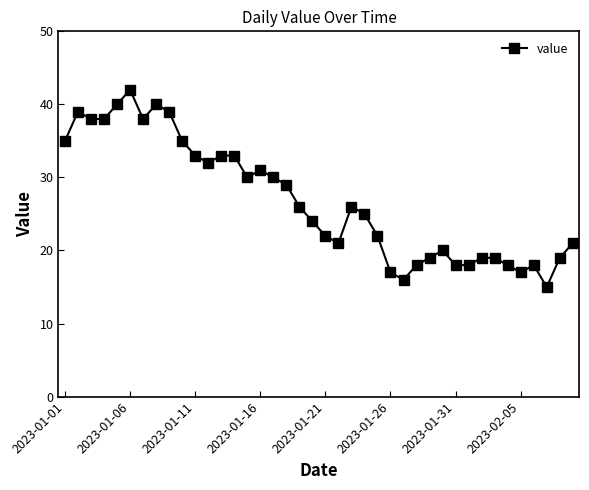

What is the greatest value displayed?

42